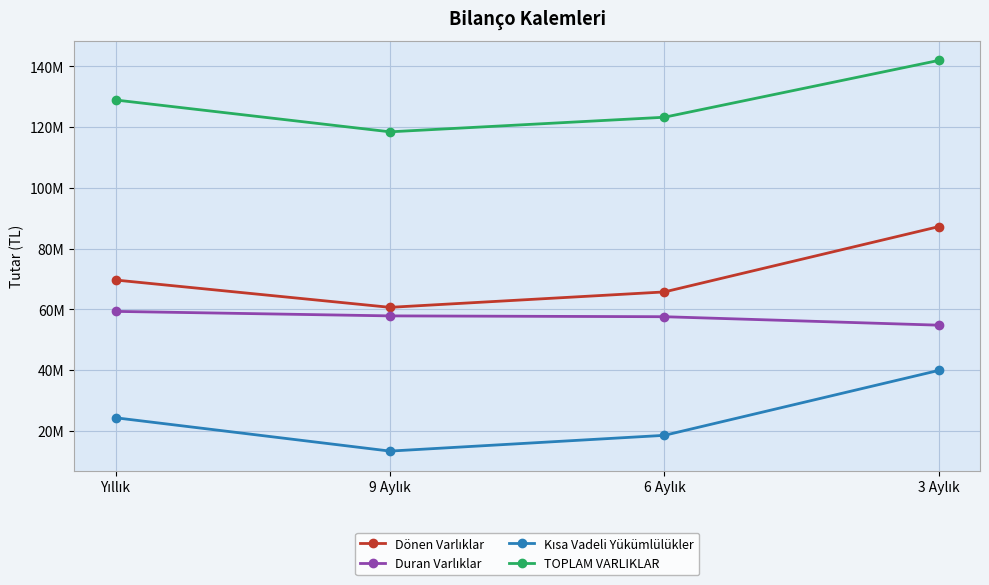

What is the label of the 1st point from the right?

3 Aylık